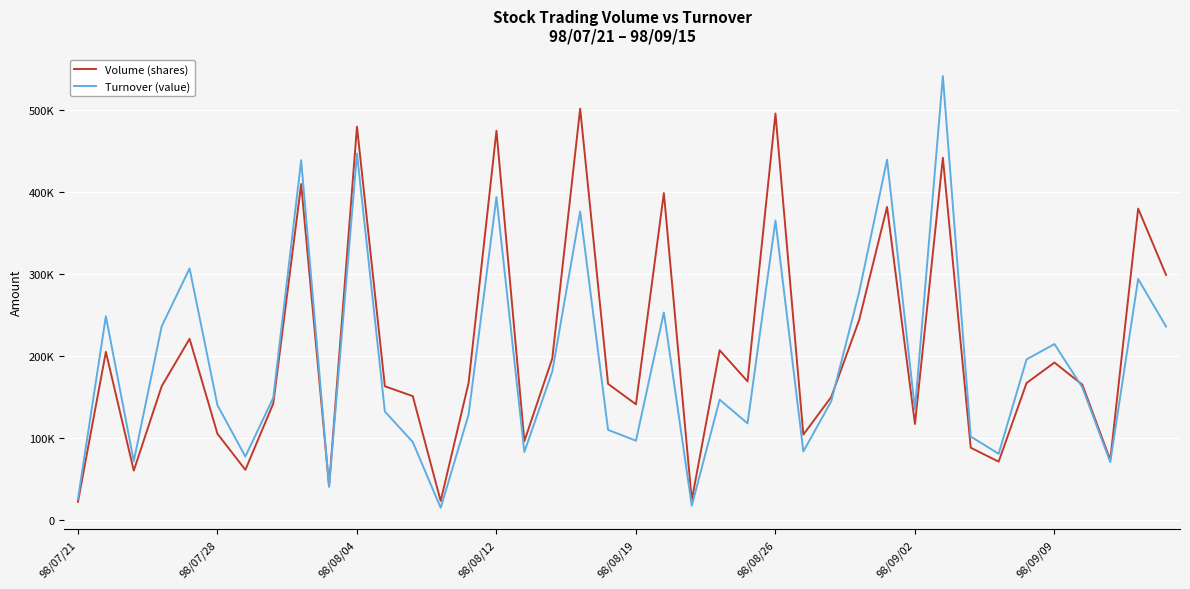

How many interior local valleys does the Turnover (value) series have?

12